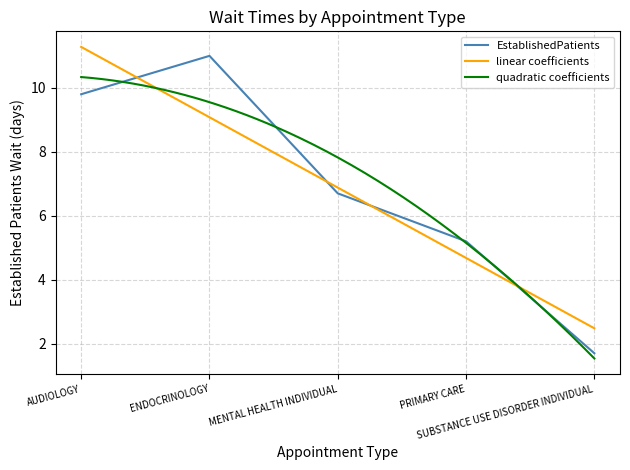

Which label corresponds to the largest value in the chart?

ENDOCRINOLOGY